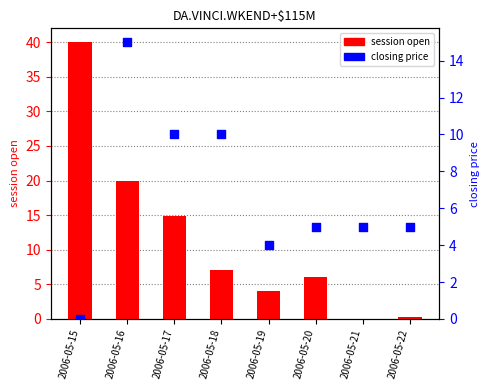

At how many categories does at least one series exceed 33?

1